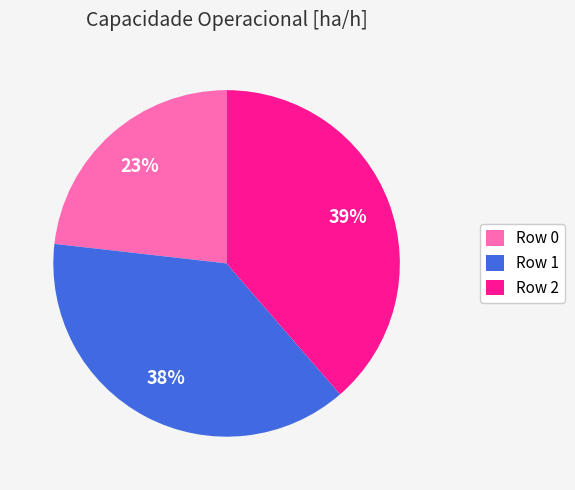

The Row 0 slice represents 14% of the pie. True or false?

False